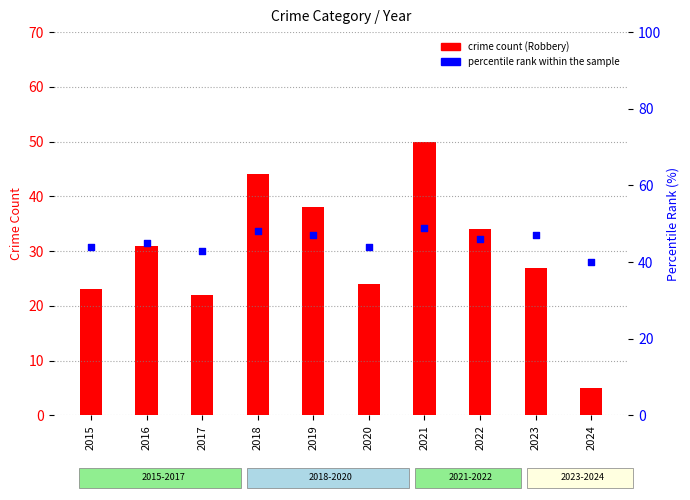

Which series contains the highest Y value?

Robbery